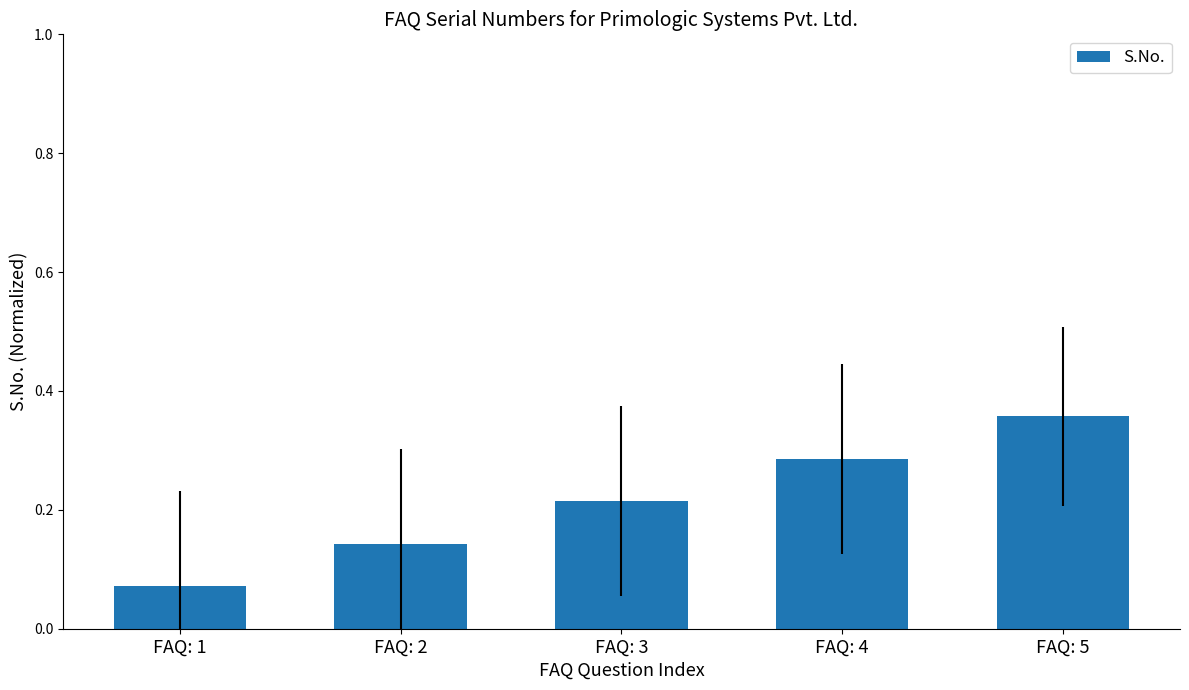

Count the values in the range 0 to 1.

5